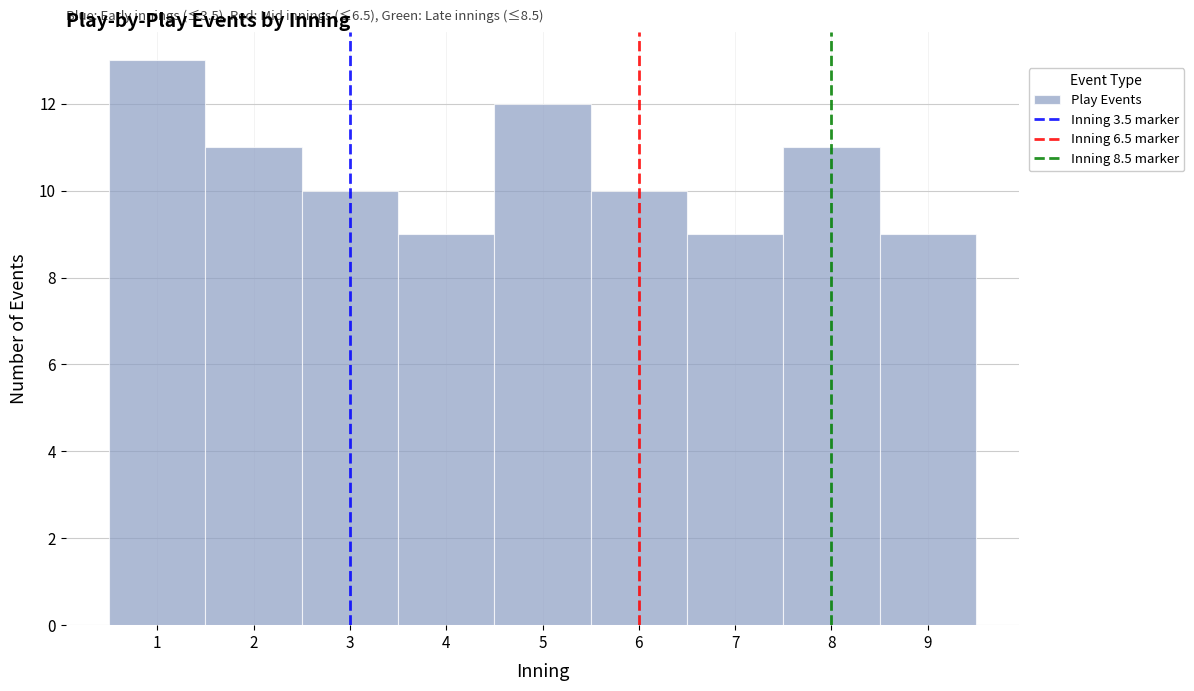

Reading left to right, what are all the values shown in this chart?

13	11	10	9	12	10	9	11	9